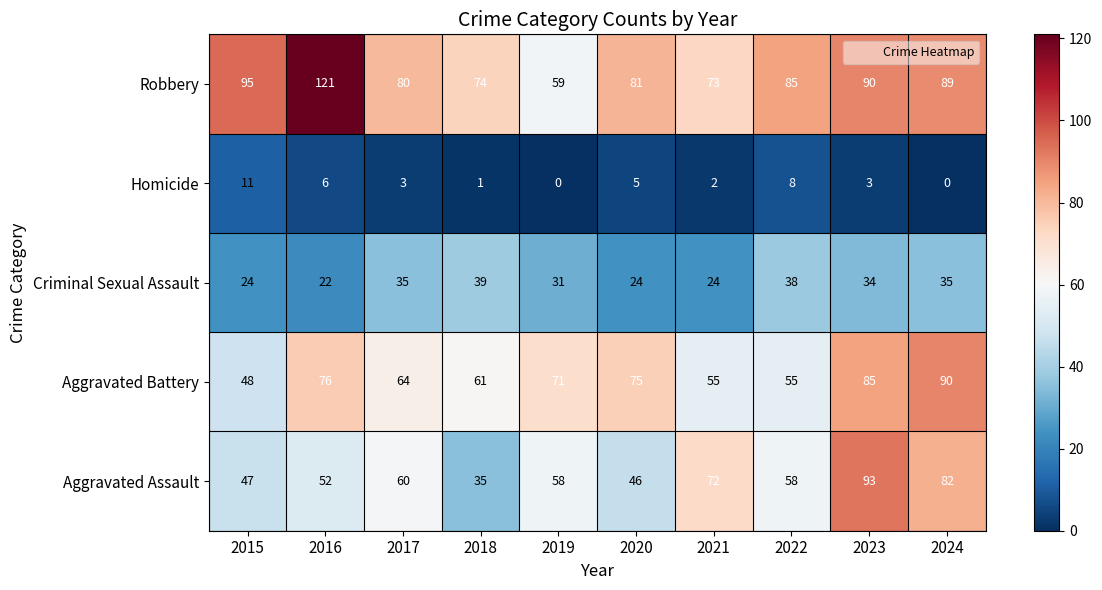

Which series has the largest total across all categories?

Robbery